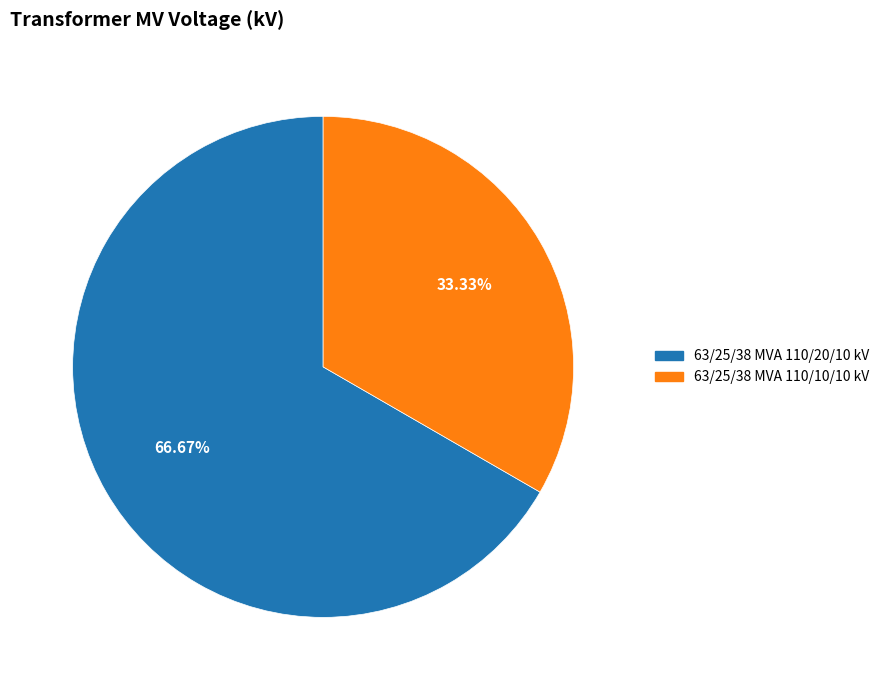

Which slice is the largest?

63/25/38 MVA 110/20/10 kV